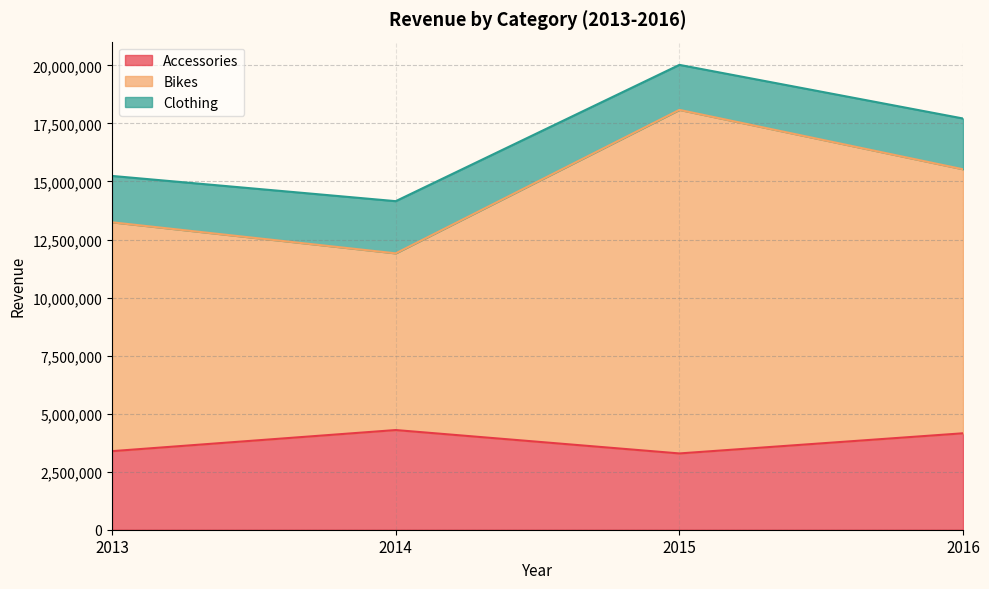

Between 2014 and 2015, which series saw the biggest shift?

Bikes